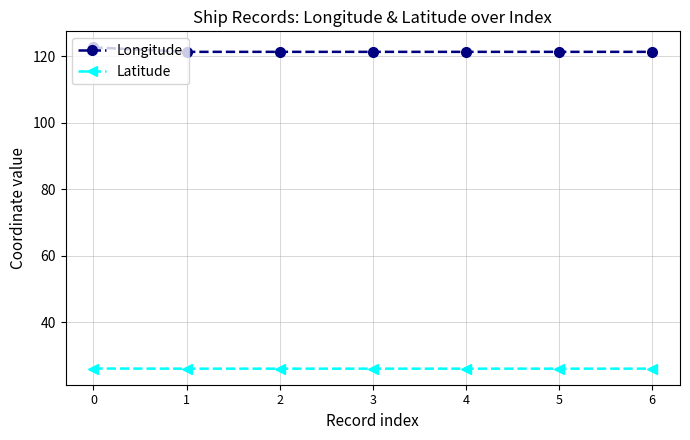

Does the chart have visible grid lines?

Yes